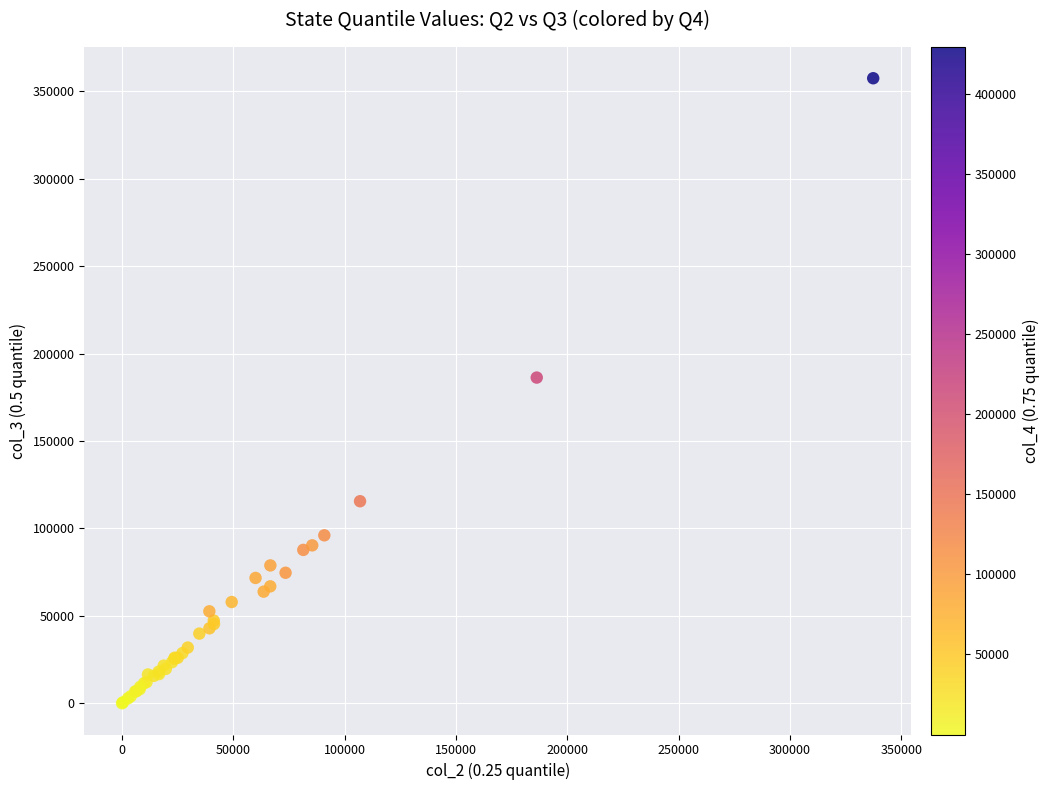

What Y value in the scatter plot is closest to 178742?

186278